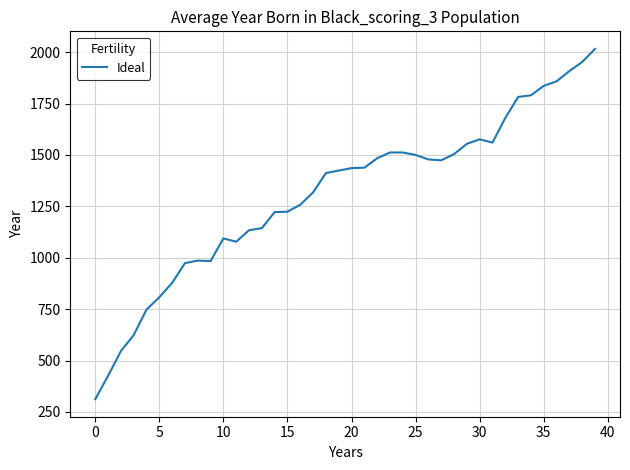

What is the difference between the maximum and minimum values?

1704